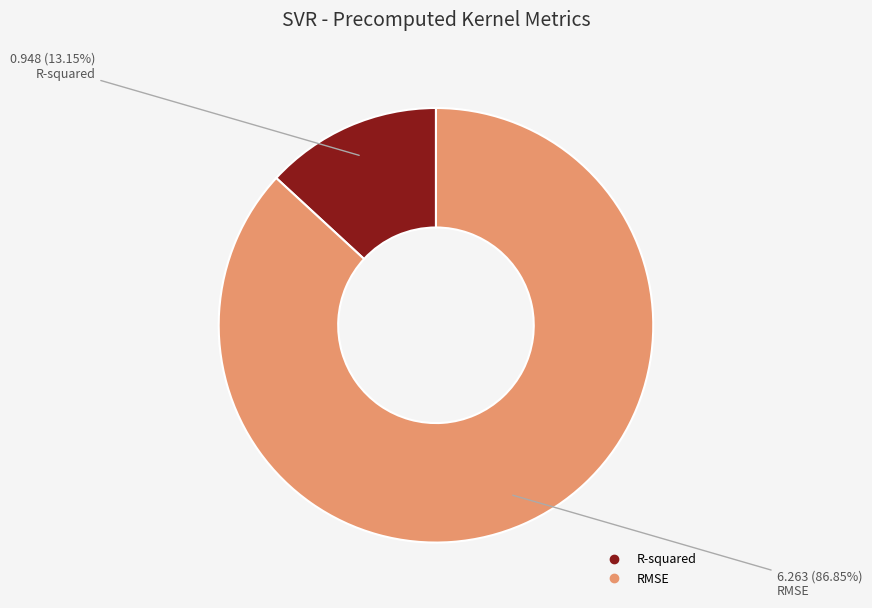

Which slice is the smallest?

R-squared